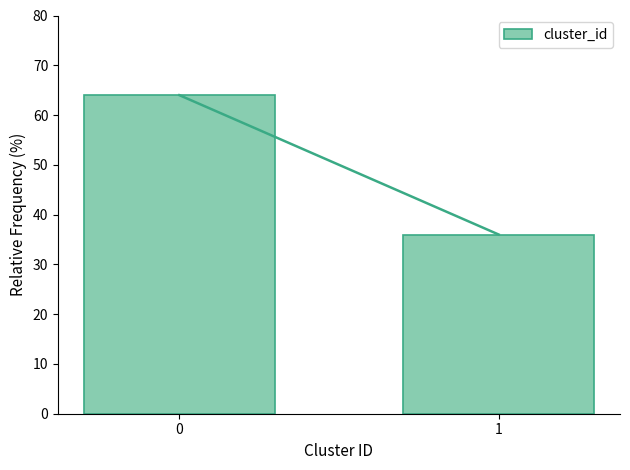

Reading right to left, list all the values displayed in this chart.

36	64